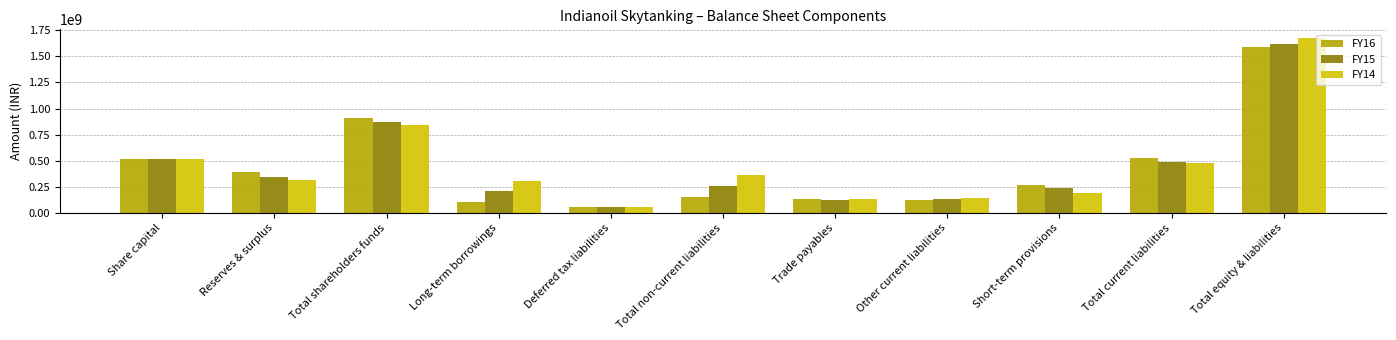

What is the average value of the FY14 series?

456810000